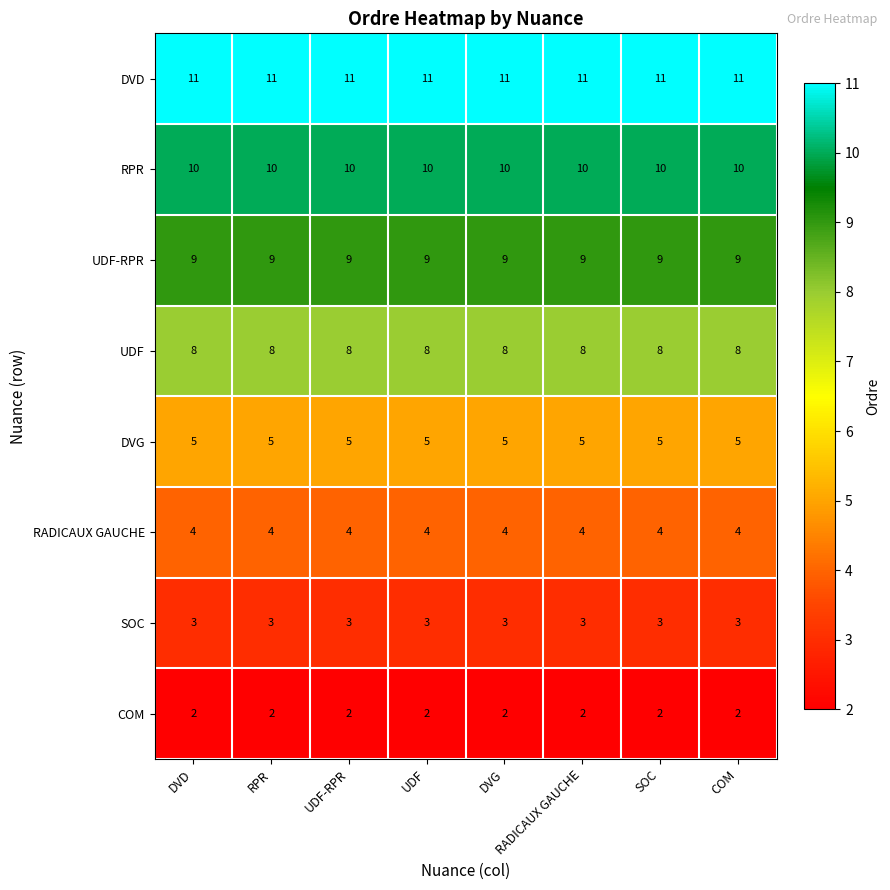

Count the number of categories in the chart.

8